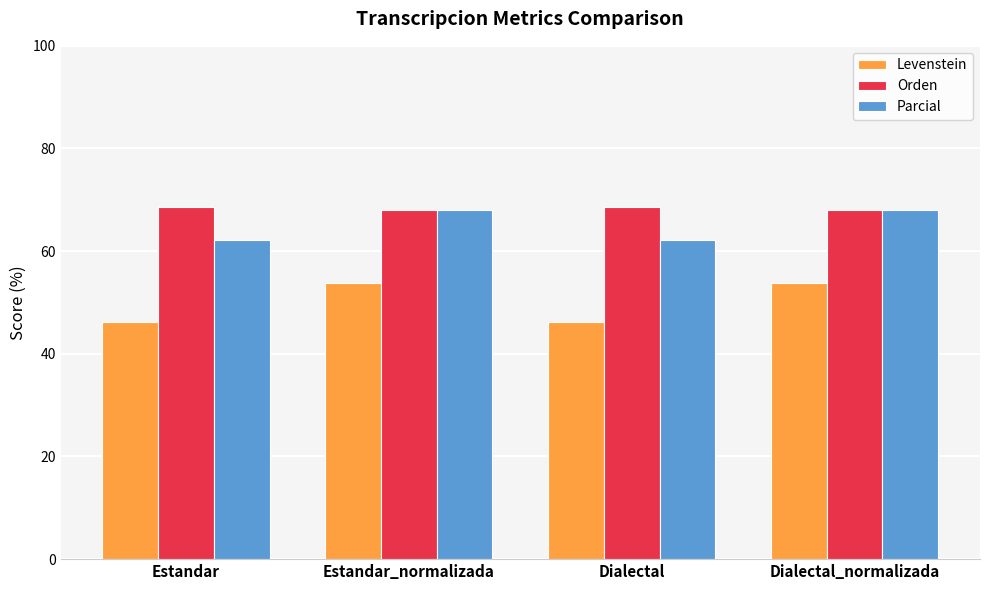

What is the total value across all series at Dialectal?

177.0